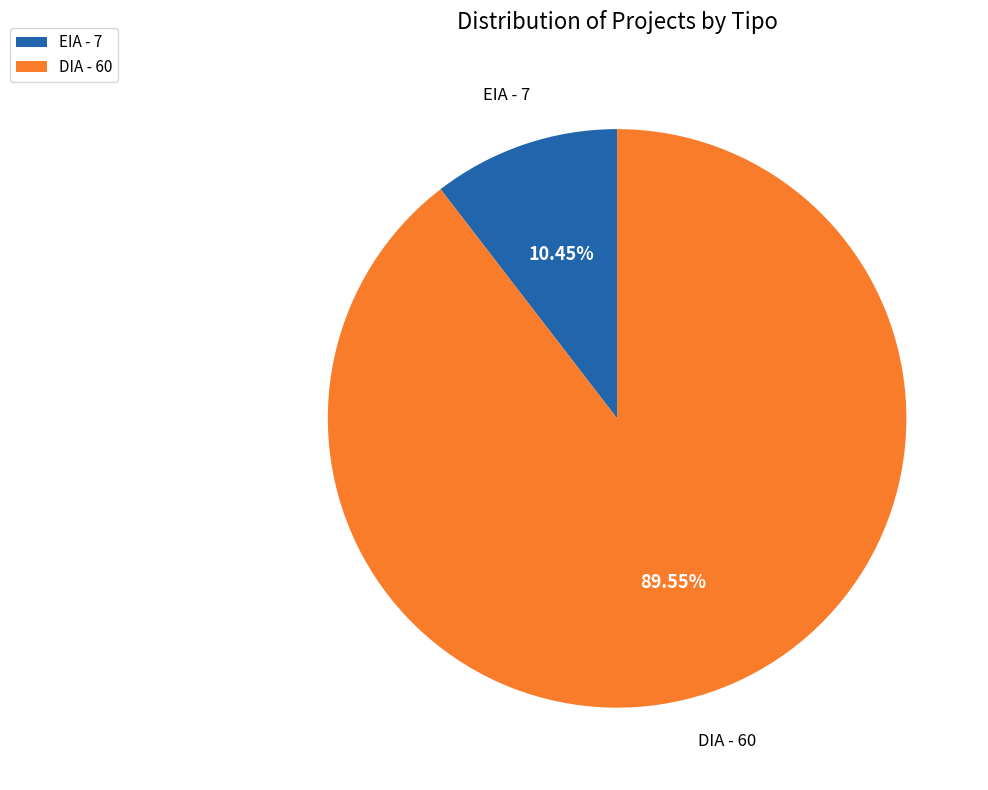

How many segments does this pie chart have?

2